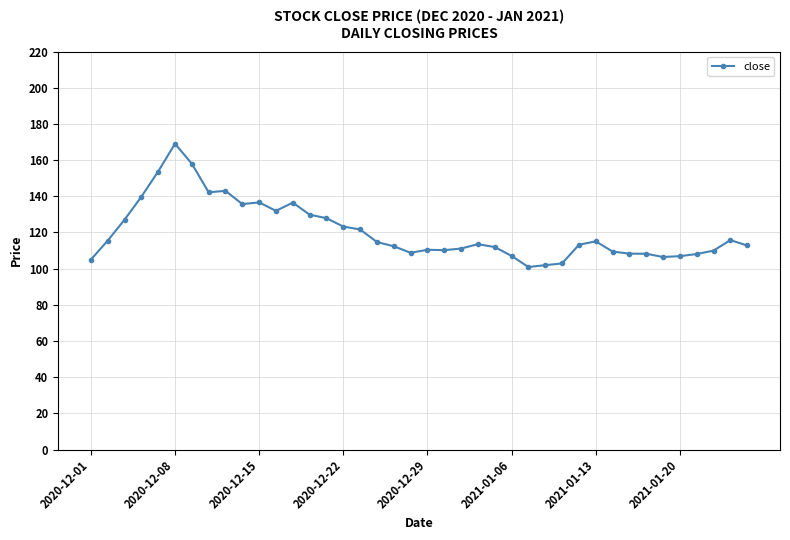

What is the sum of all values?

4816.3